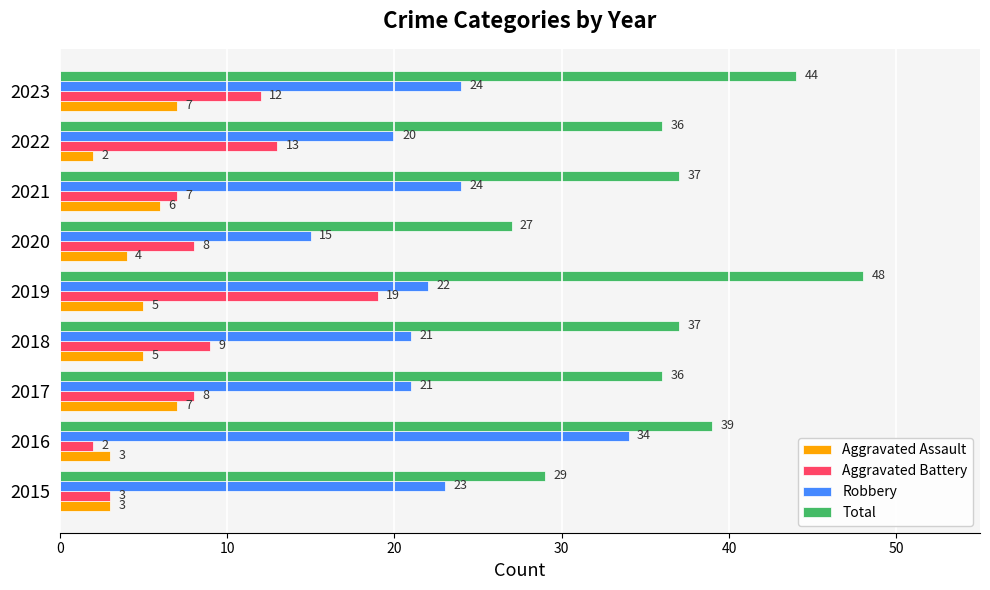

What is the difference between the highest and lowest values at 2017?

29